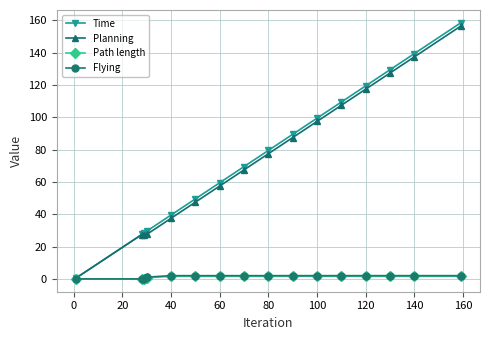

Which series has the largest range (max minus min)?

Time